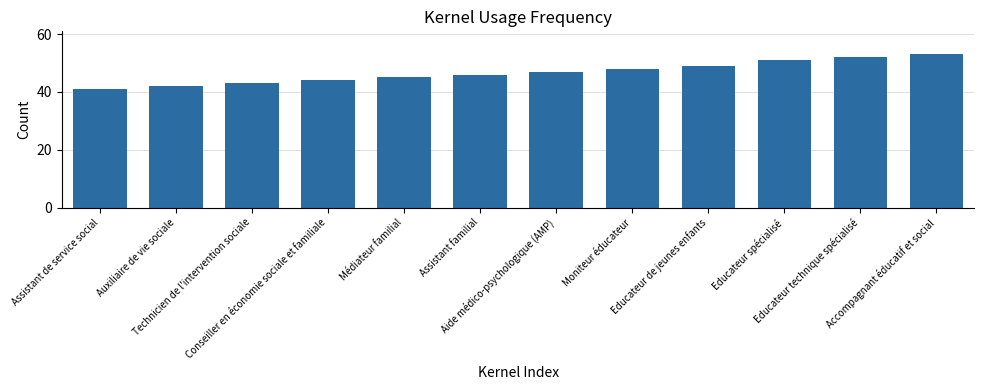

The value at Médiateur familial is 45. True or false?

True